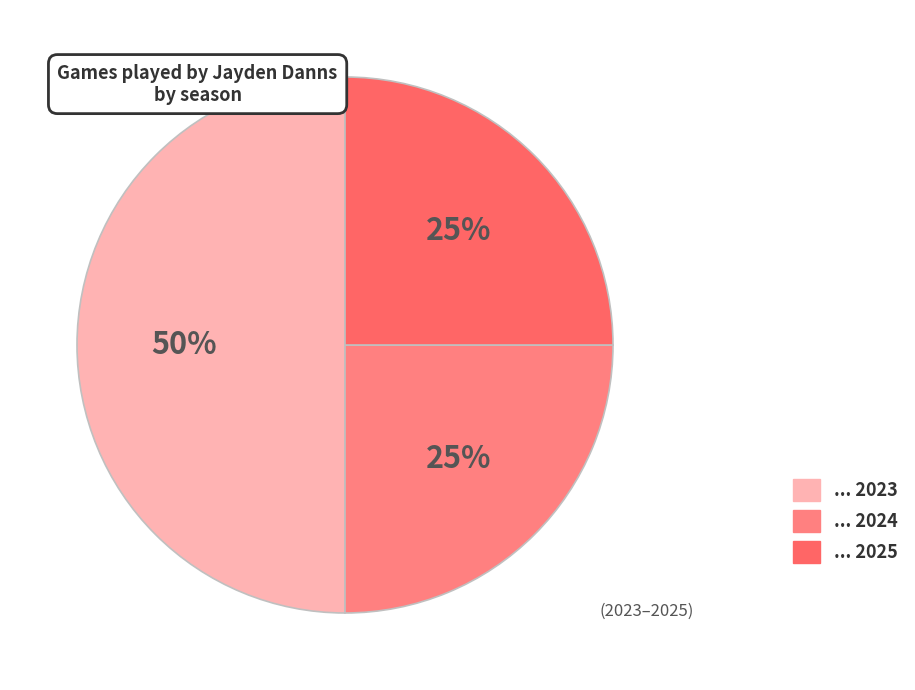

How many slices are in this pie chart?

3